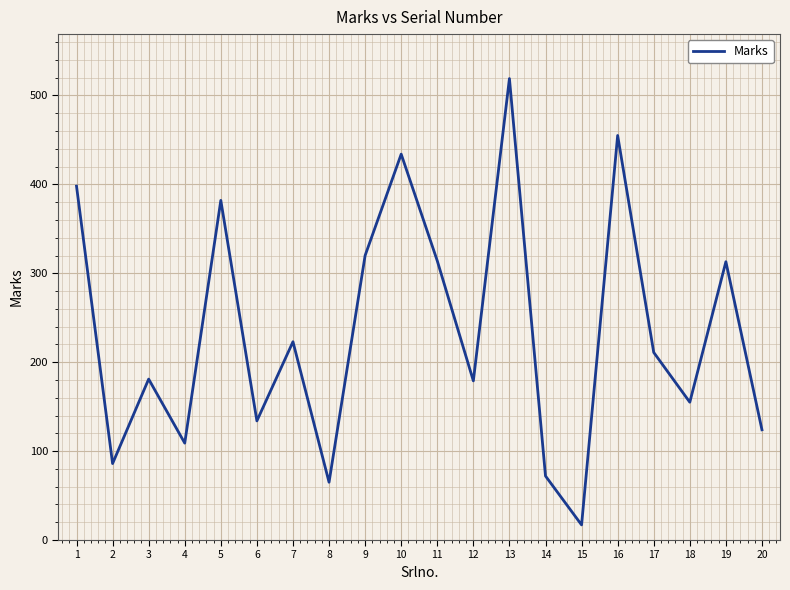

What is the average value?

235